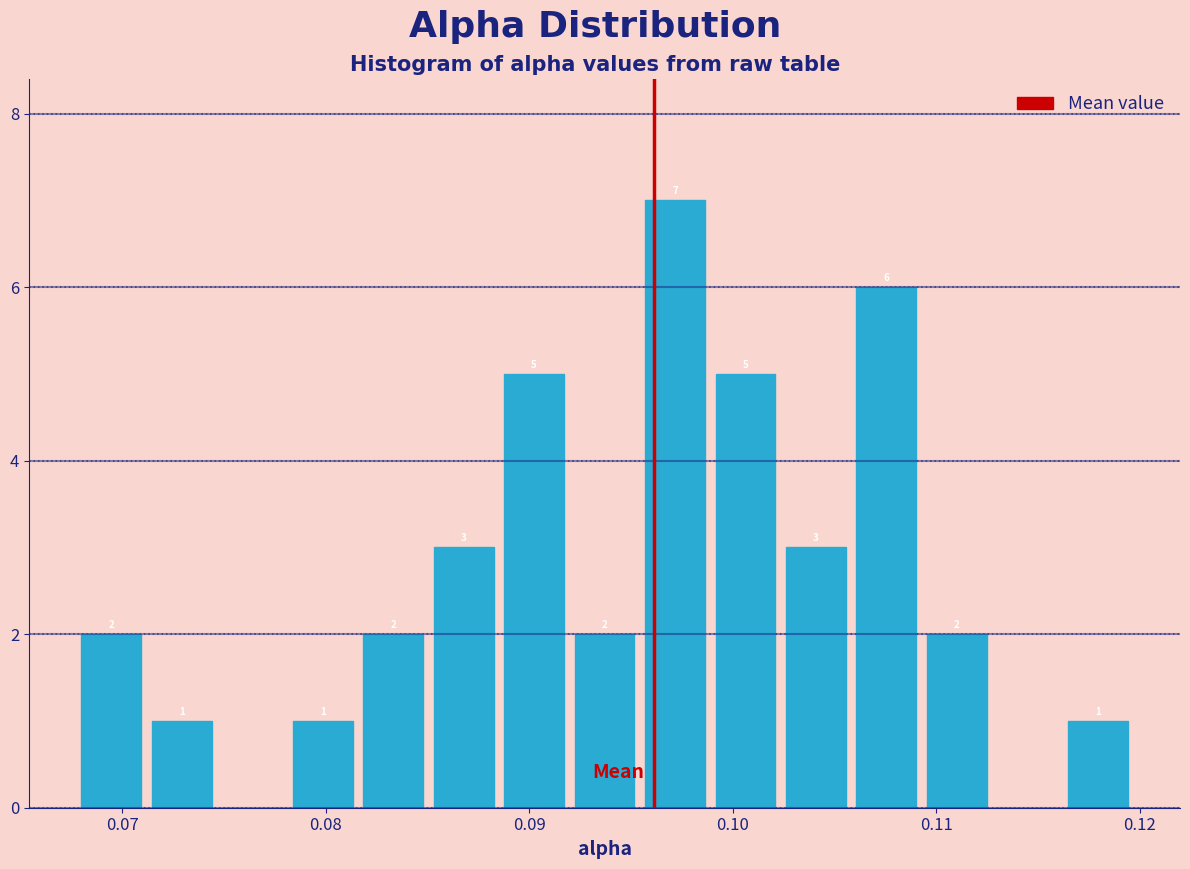

Read against the x-axis, roughly where is the centre of the tallest bar?

0.097